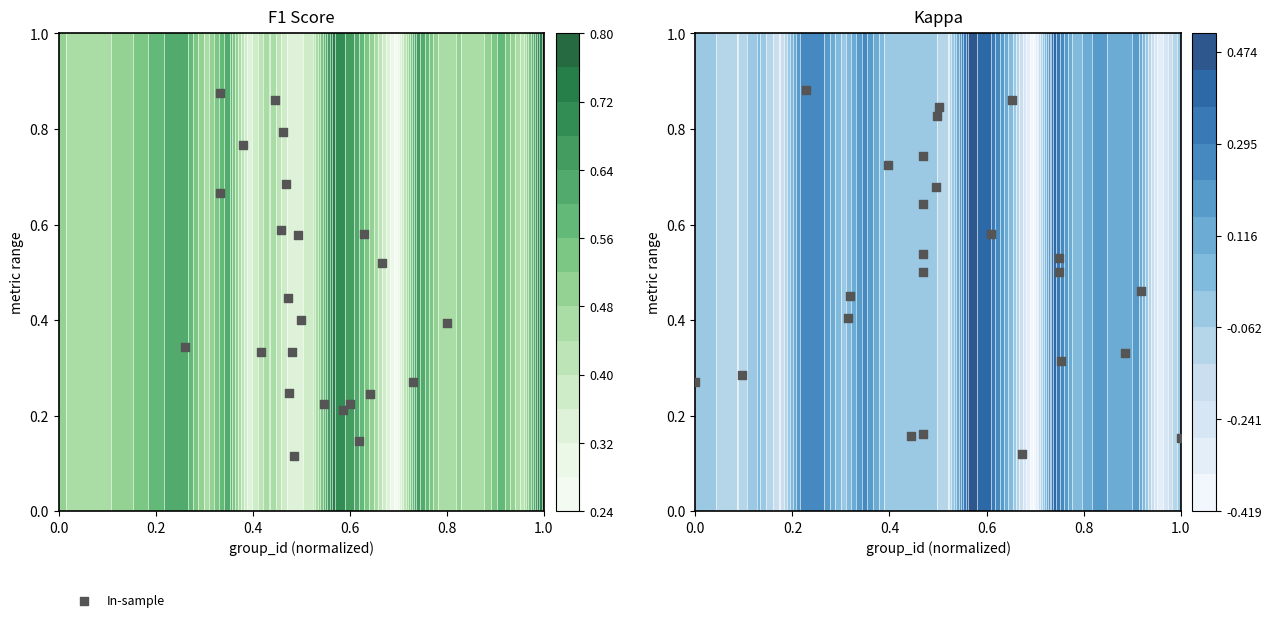

The chart shows a value of 0.3 at 23. True or false?

False